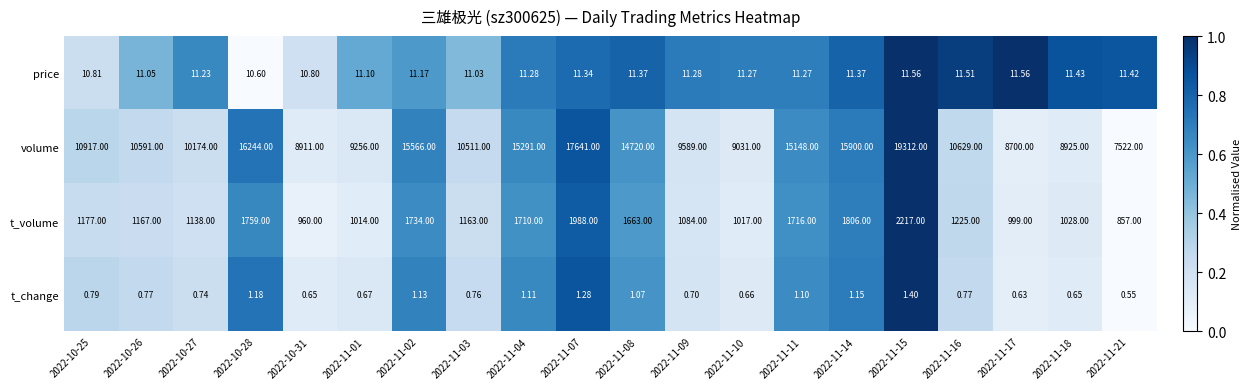

Which series has the largest total across all categories?

volume